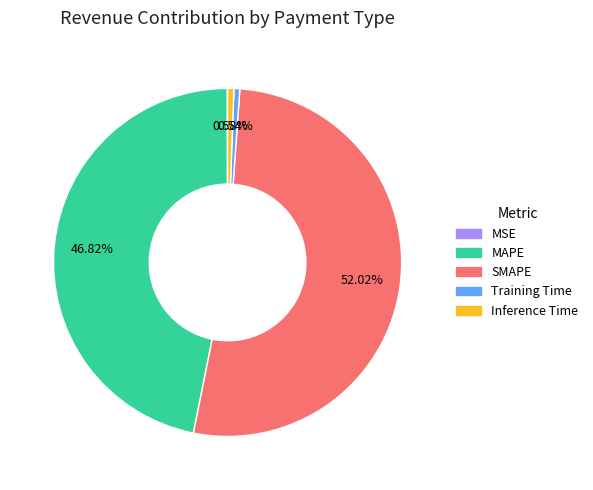

True or false: MAPE accounts for 47% of the total.

True